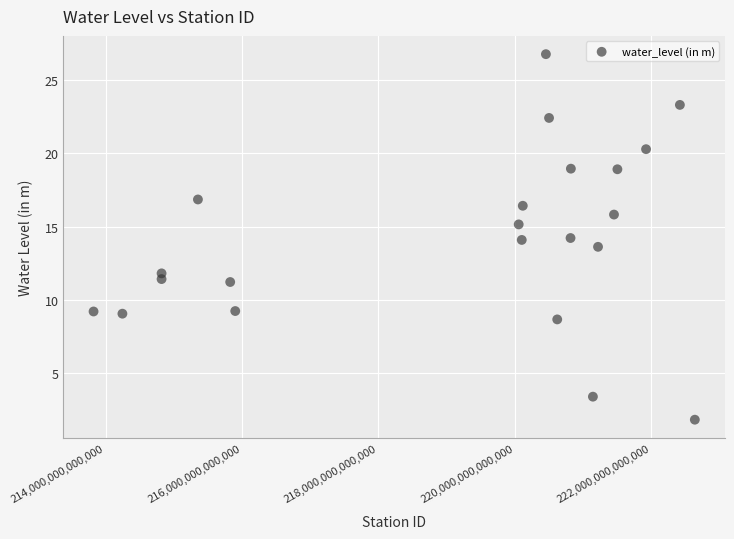

What is the range of X values (max minus min)?

8814000181400.0